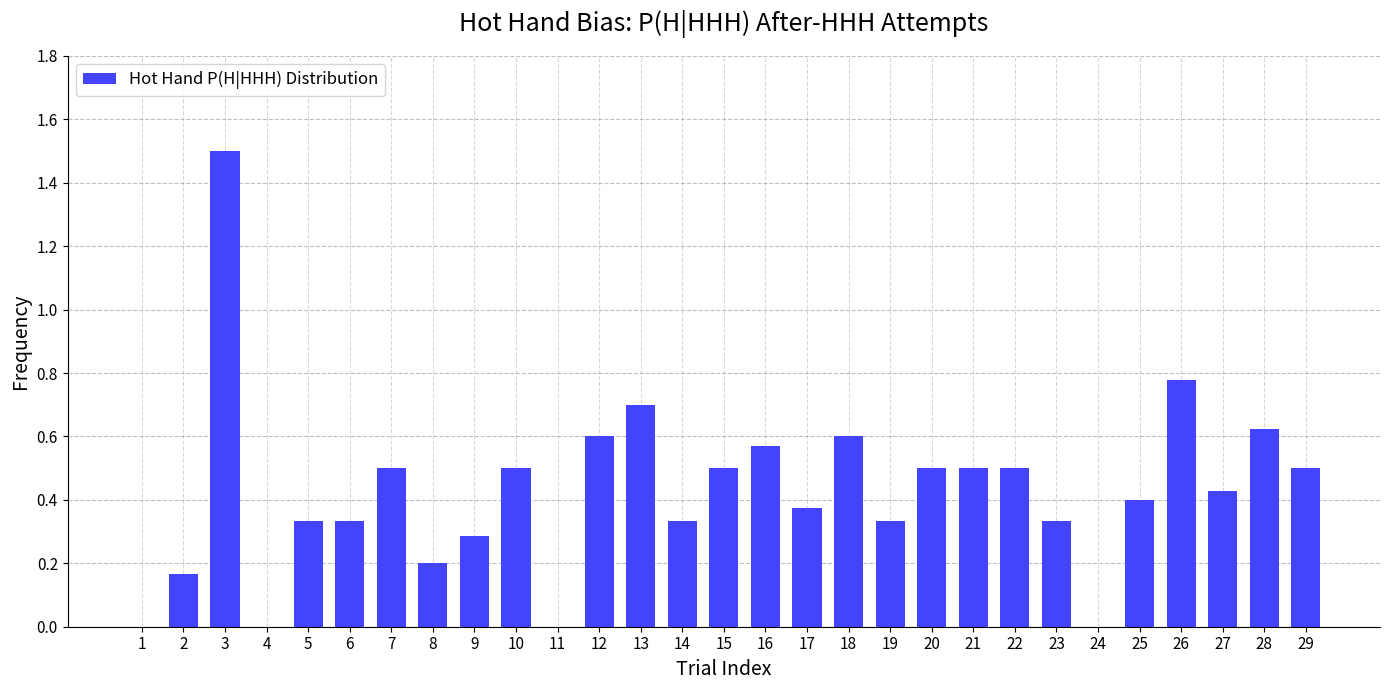

What is the sum of all values?

12.4